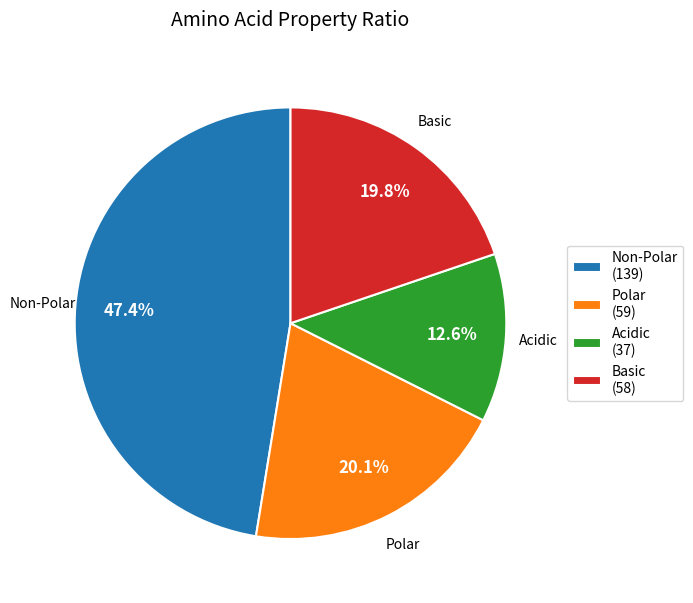

Is Polar (59) the majority of the pie?

No